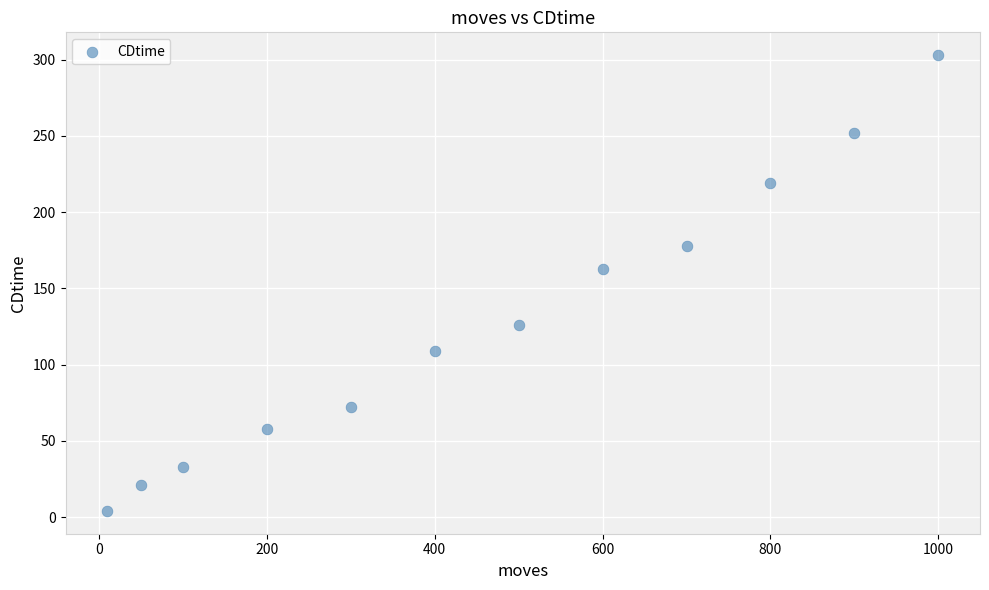

What is the average X value?

463